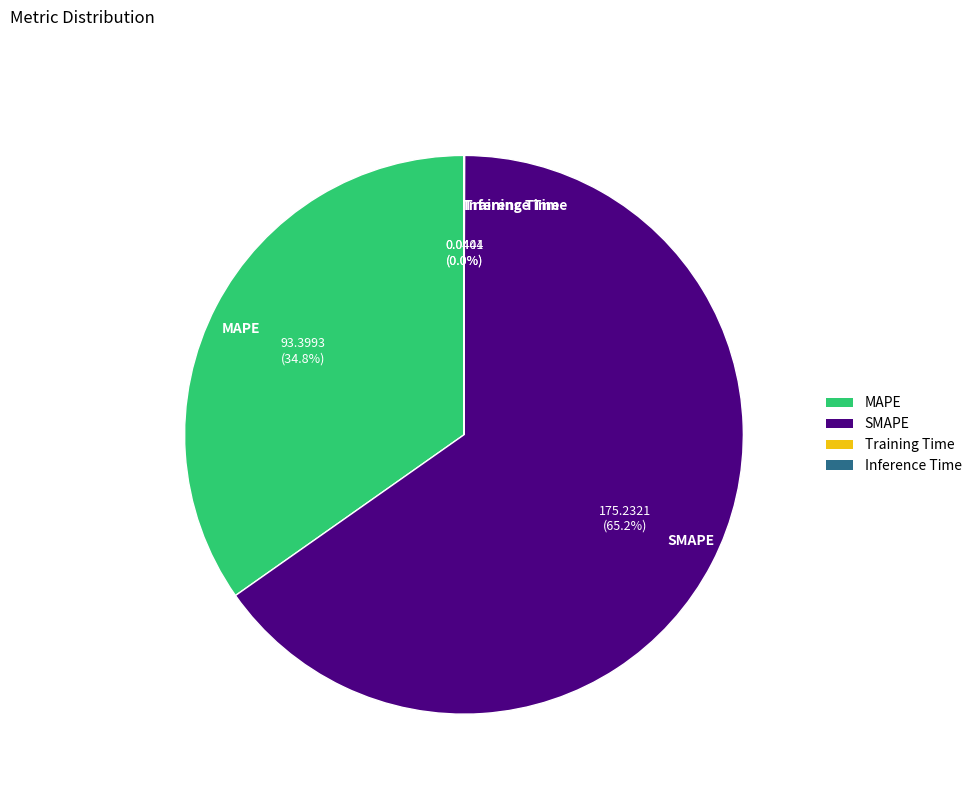

Which category has the biggest portion of the pie?

SMAPE